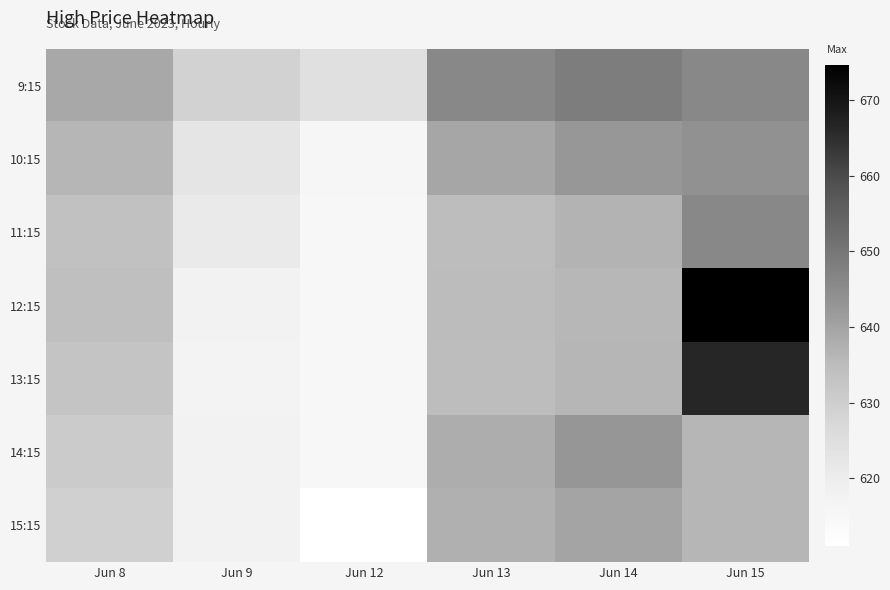

What is the difference between the highest and lowest values at Jun 13?

11.2